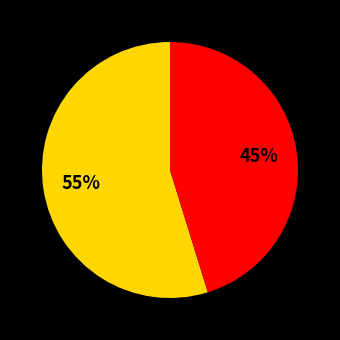

Does any single category account for the majority?

Yes